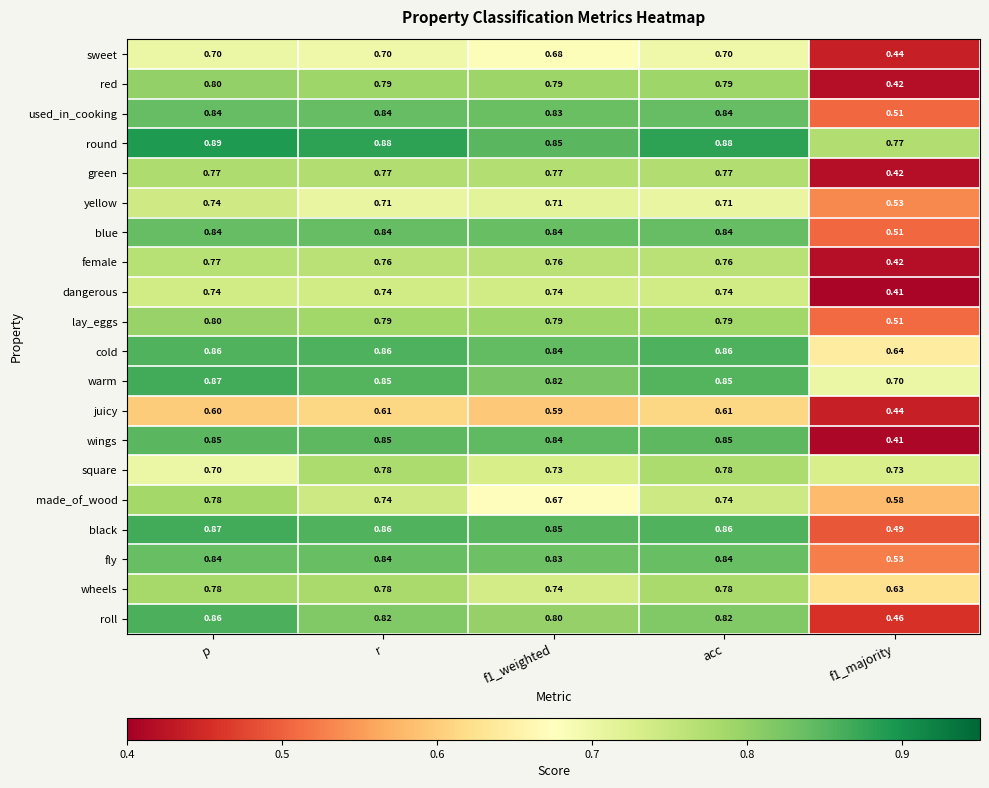

Which category has the highest value across all series?

p